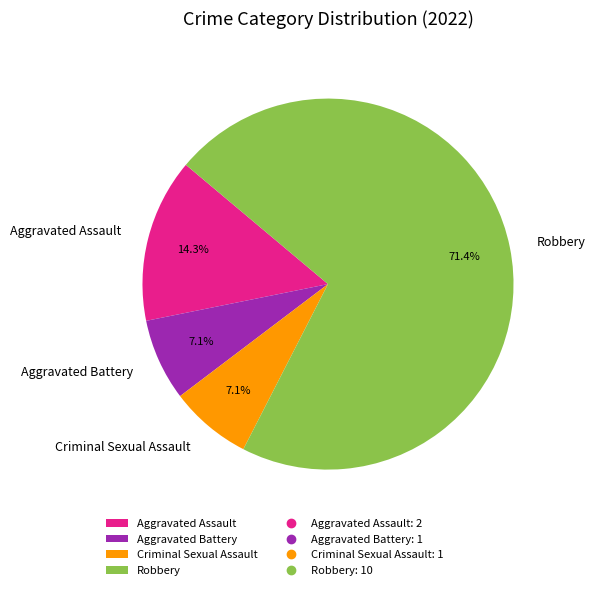

Is the sum of Aggravated Battery and Criminal Sexual Assault greater than half?

No